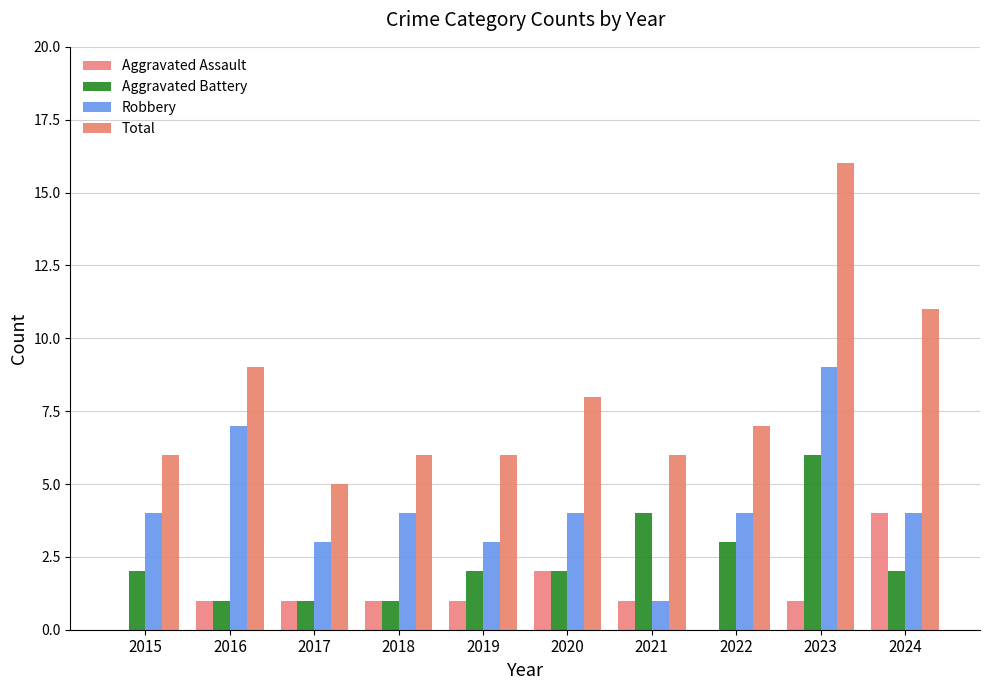

At which category does the chart reach its minimum across all series?

2015